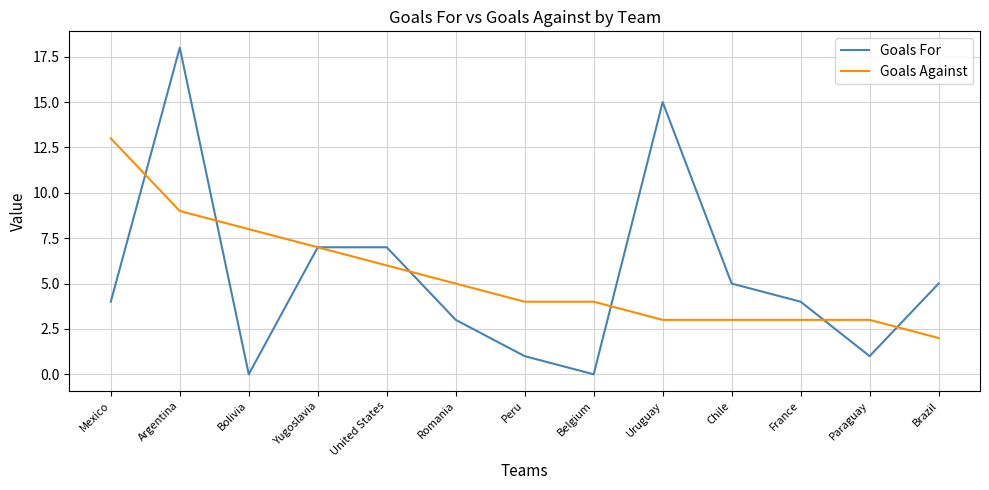

What is the difference between the second highest and second lowest values in the Goals For series?

15